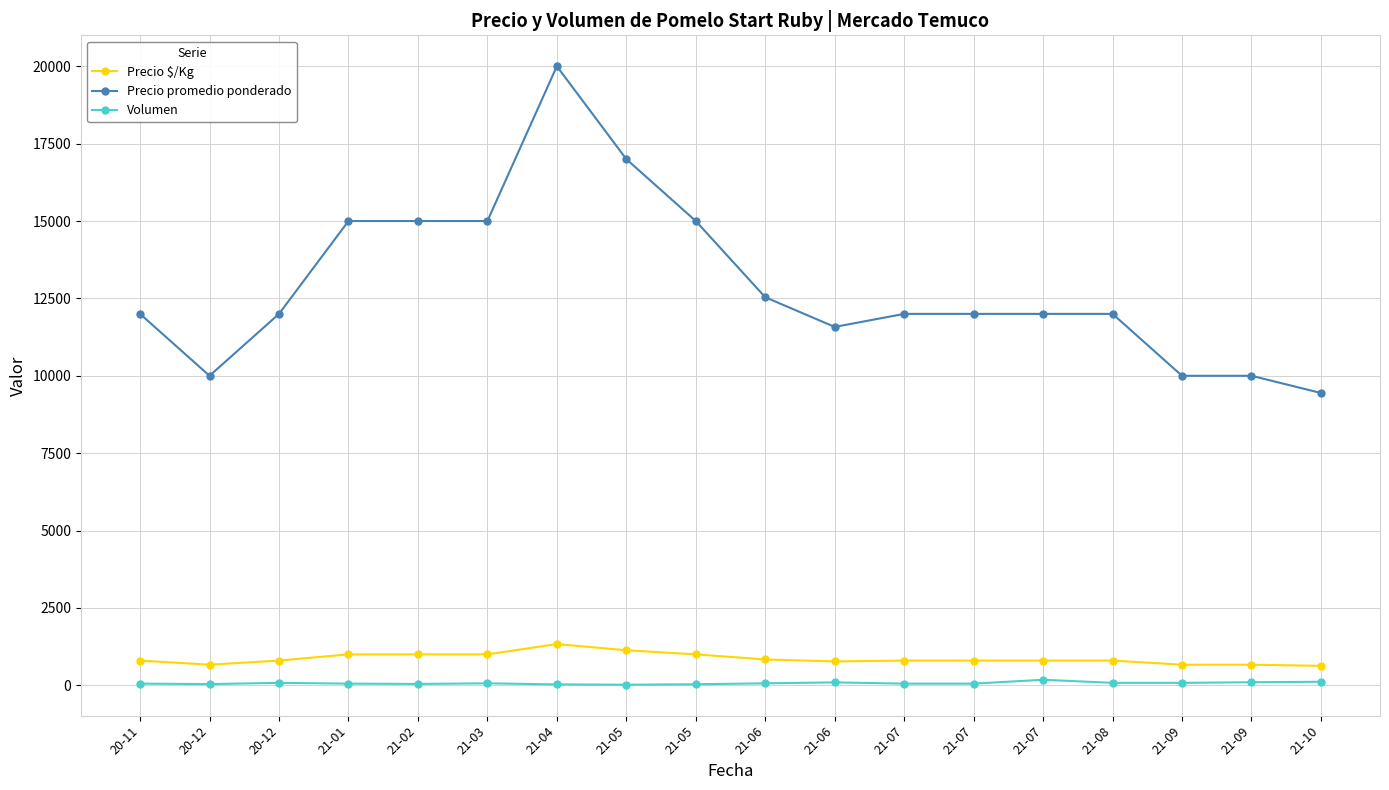

How many data points does each series have?

18